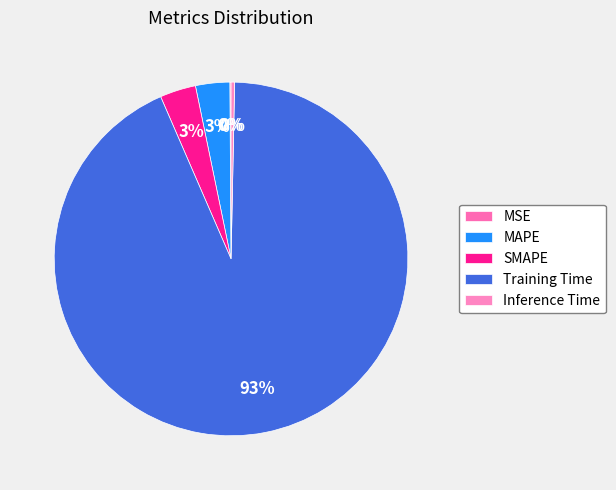

To the nearest percent, what portion does Training Time represent?

93%